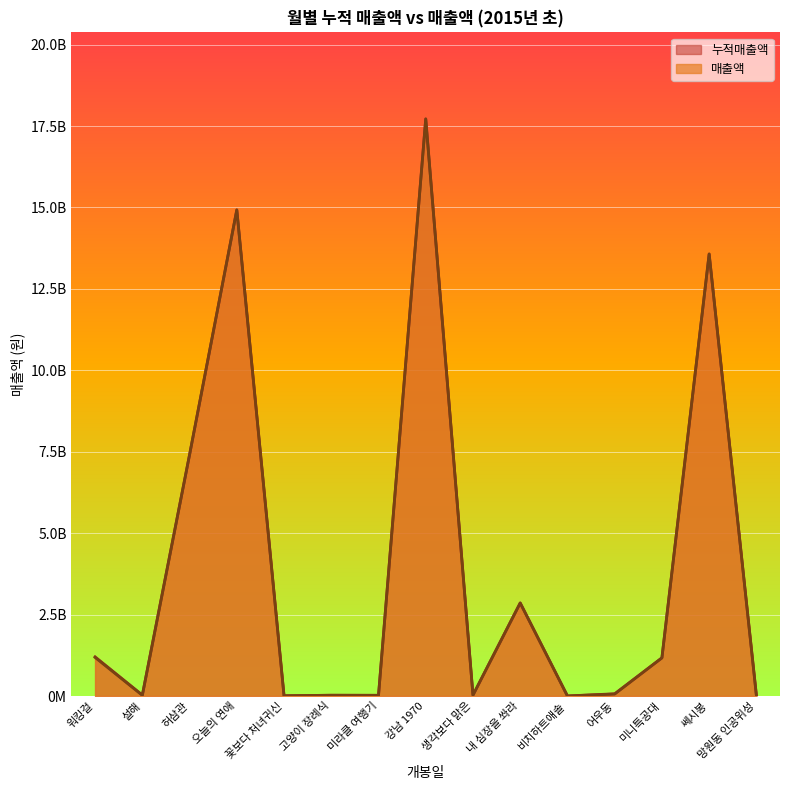

What are all the series names shown in the legend?

누적매출액, 매출액